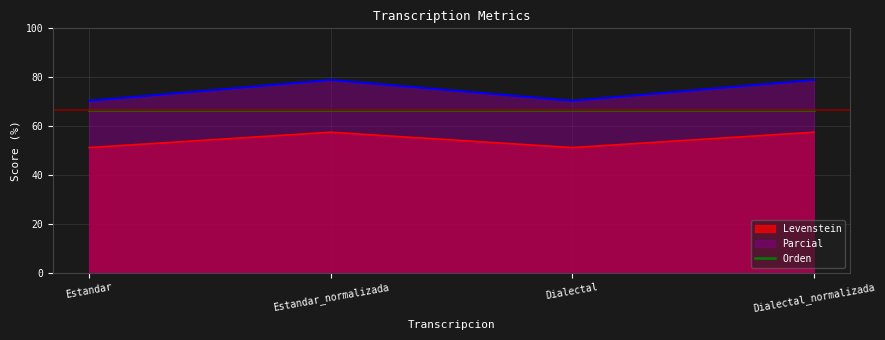

True or false: Levenstein has a value of 46.5 at Dialectal_normalizada.

False